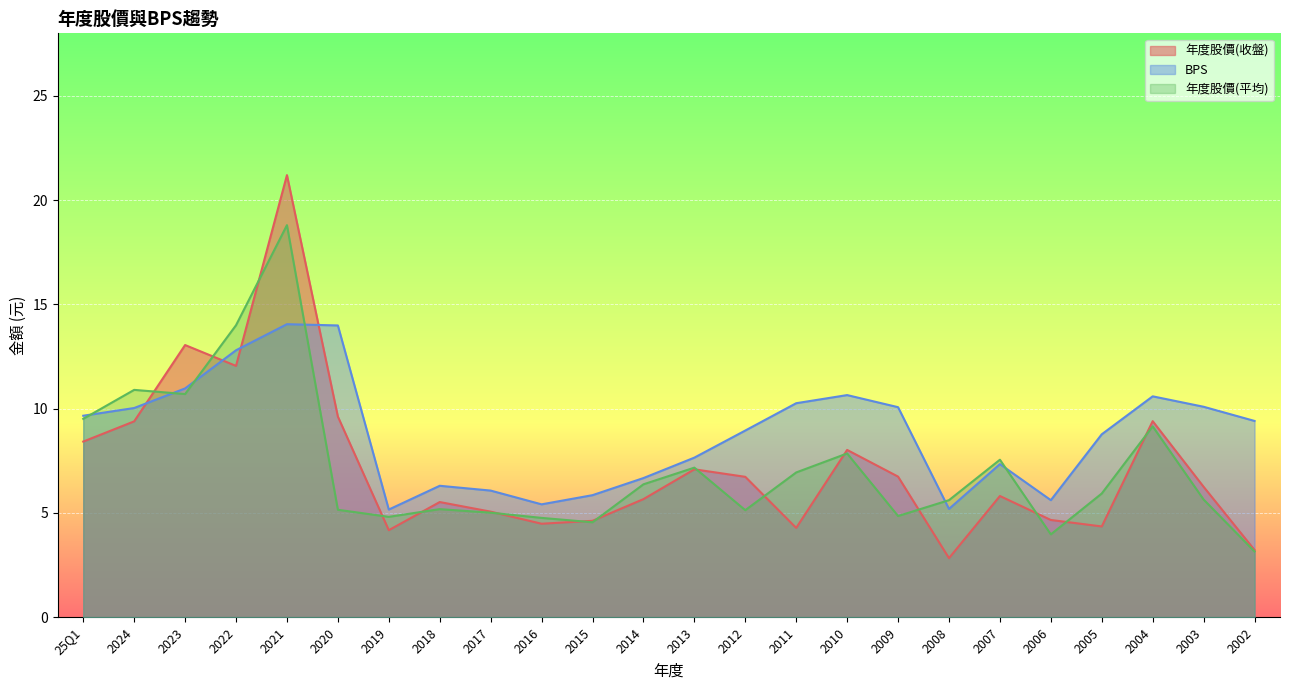

How many categories are shown in the chart?

24